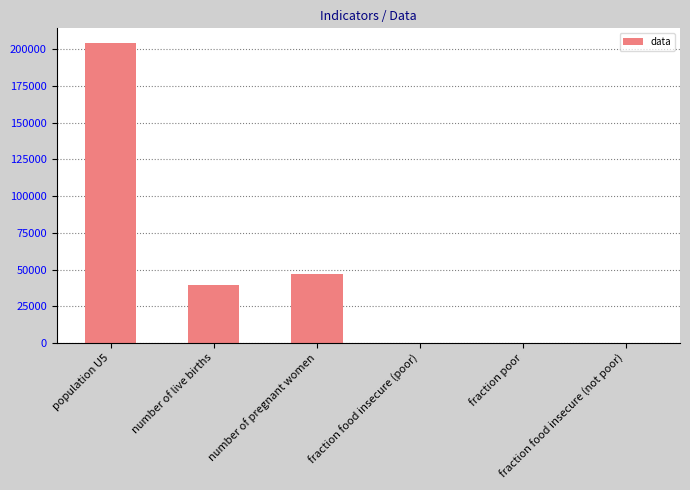

Is it true that the value at fraction poor is 0.3?

True